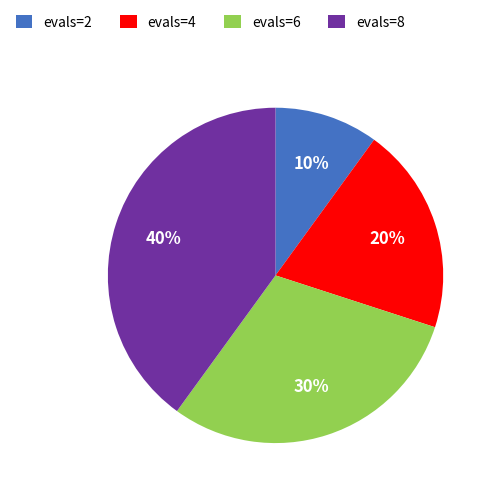

To the nearest percent, what percentage of the pie is evals=2?

10%